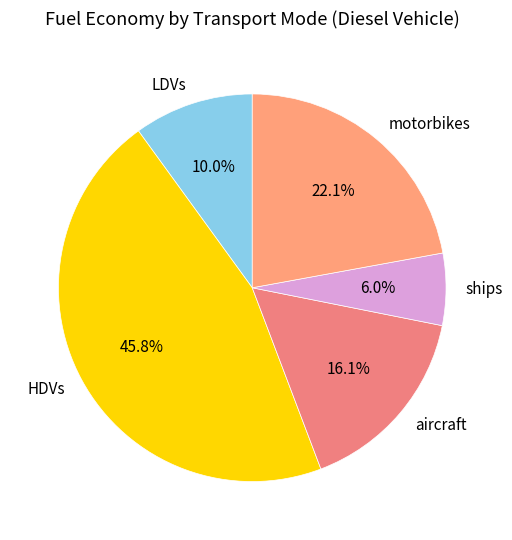

How many segments does this pie chart have?

5